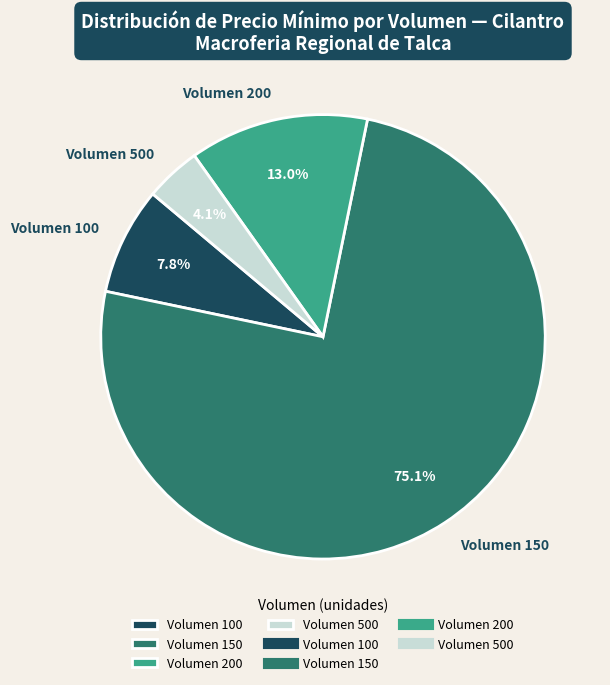

Which has a higher value, Volumen 100 or Volumen 200?

Volumen 200